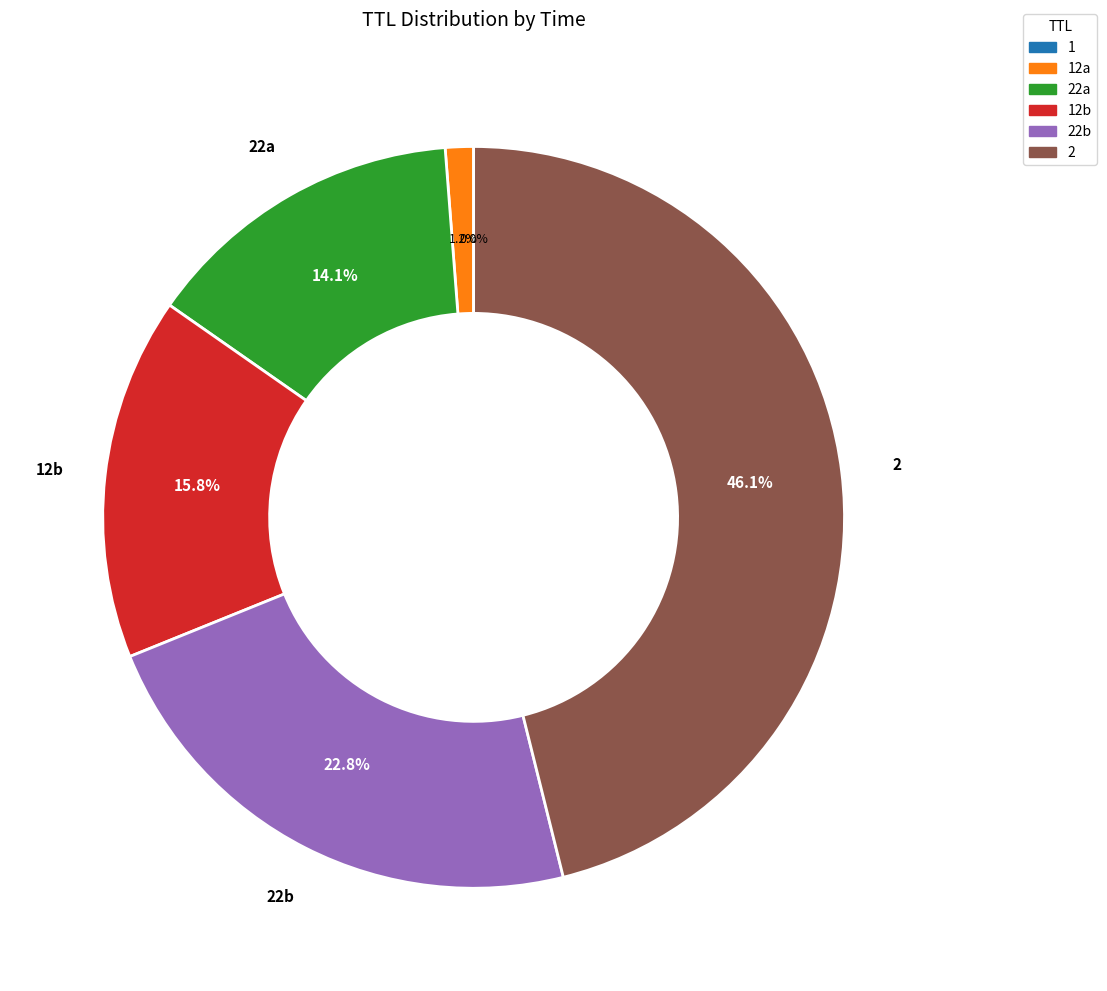

To the nearest percent, what is the difference between the largest and smallest slice percentages?

46%